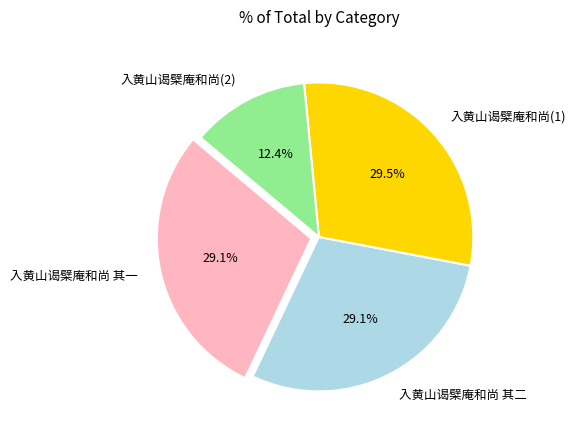

Does any single category account for the majority?

No